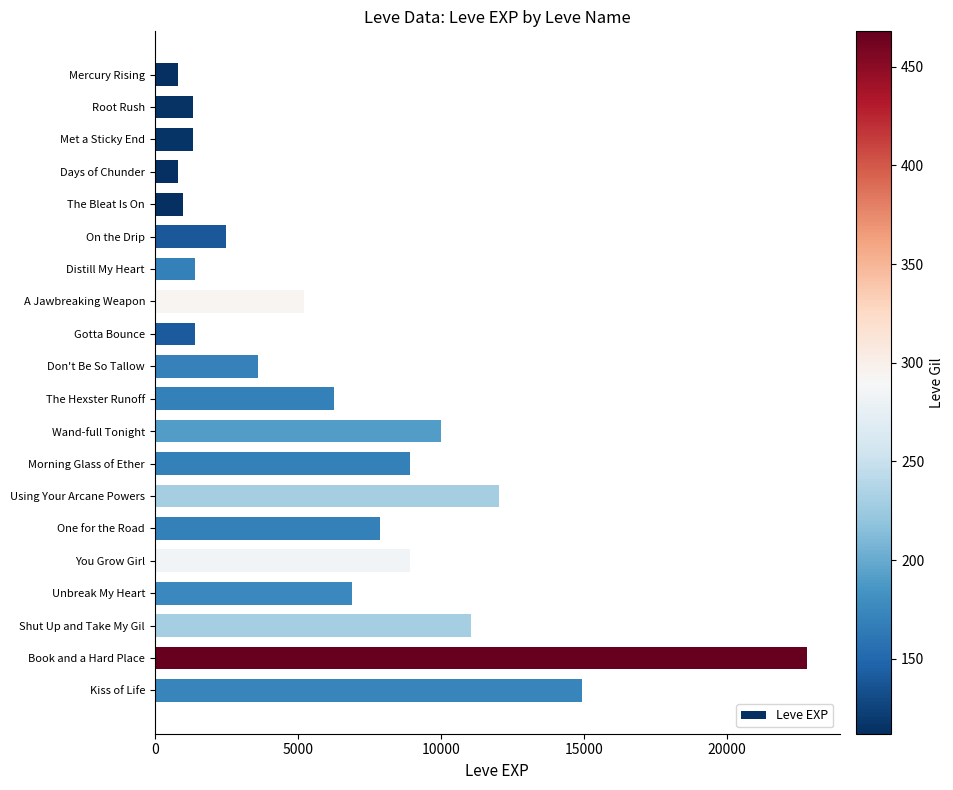

What is the change in value from Gotta Bounce to Using Your Arcane Powers?

+10610